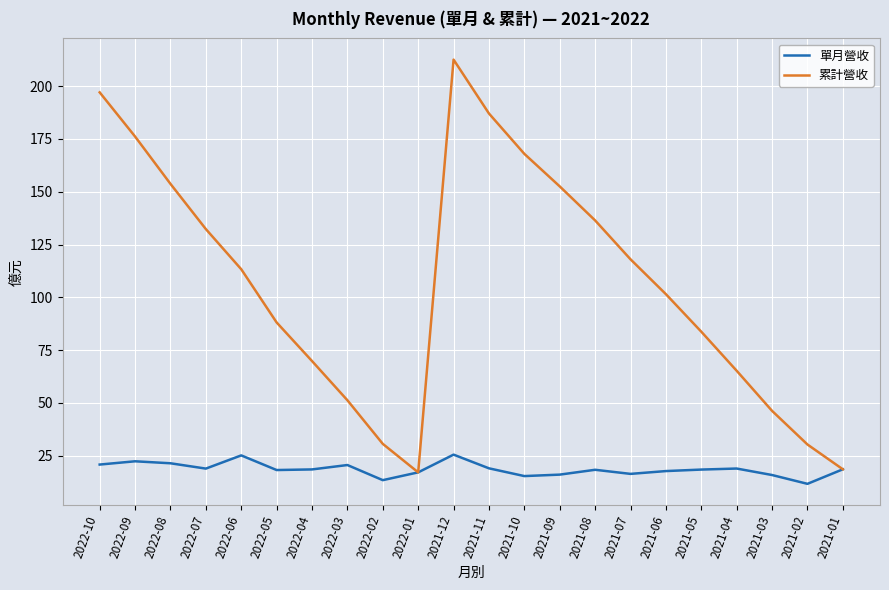

The 累計營收 series shows 59.4 at 2021-09. True or false?

False